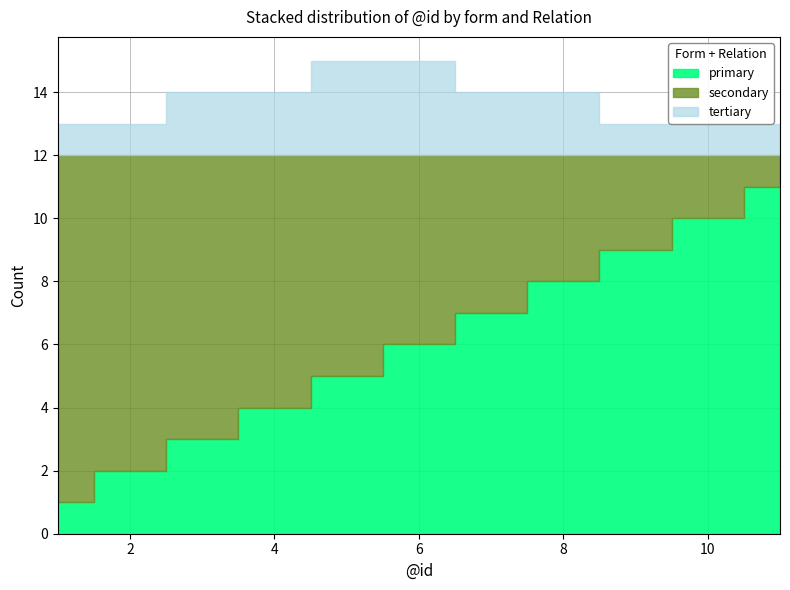

Reading left to right, transcribe all the data shown in this chart.

primary: 1=1	2=2	3=3	4=4	5=5	6=6	7=7	8=8	9=9	10=10	11=11
secondary: 1=11	2=10	3=9	4=8	5=7	6=6	7=5	8=4	9=3	10=2	11=1
tertiary: 1=1	2=1	3=2	4=2	5=3	6=3	7=2	8=2	9=1	10=1	11=1